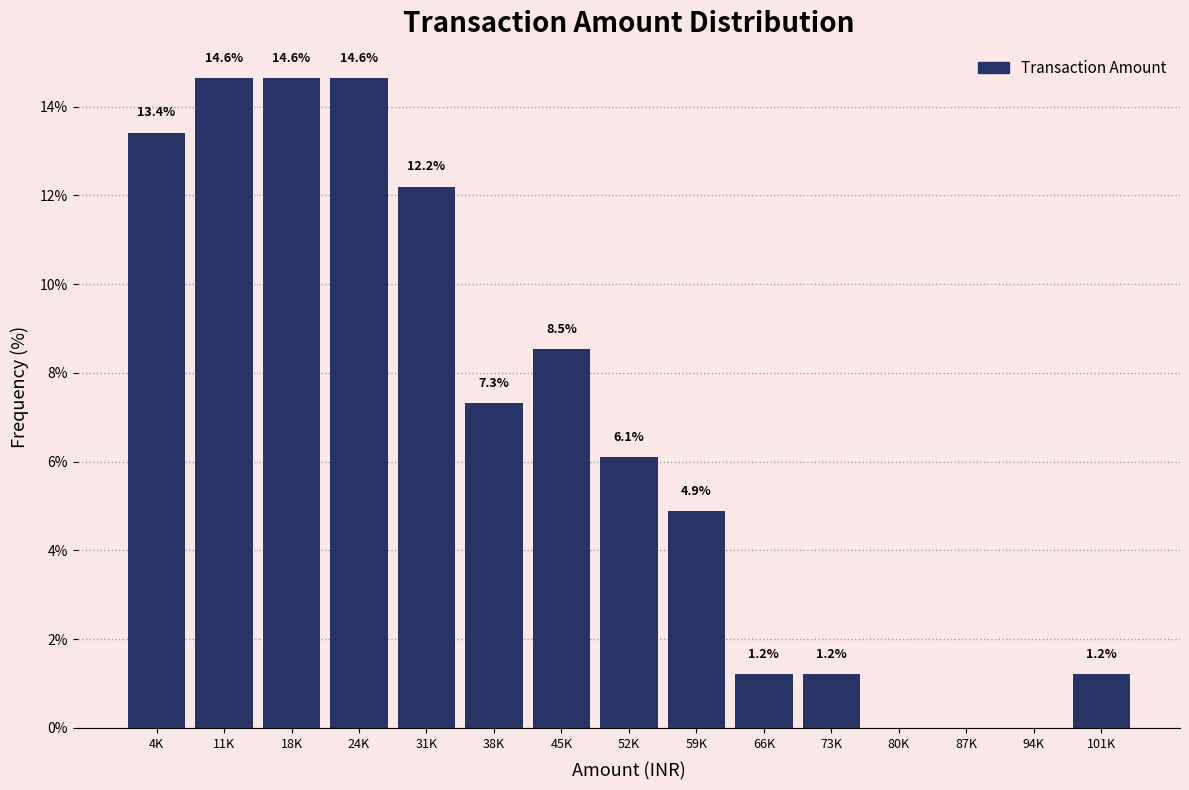

Reading left to right, transcribe all the data shown in this chart.

4K=13.4	11K=14.6	18K=14.6	24K=14.6	31K=12.2	38K=7.3	45K=8.5	52K=6.1	59K=4.9	66K=1.2	73K=1.2	80K=0.0	87K=0.0	94K=0.0	101K=1.2